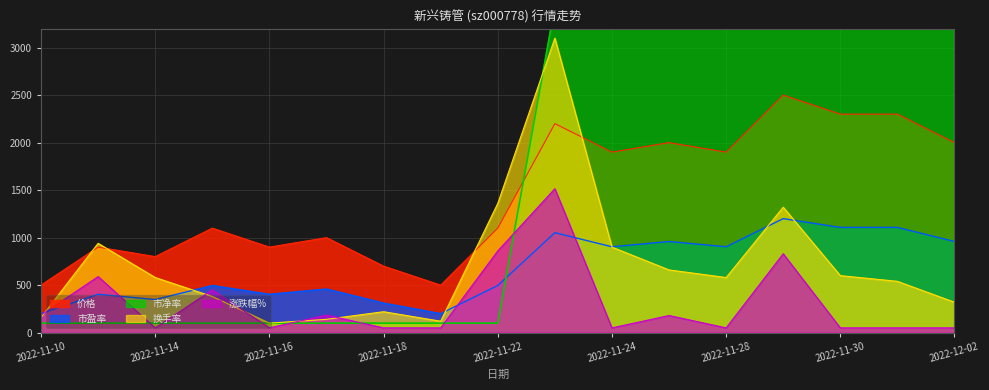

Which series has the largest total across all categories?

市净率